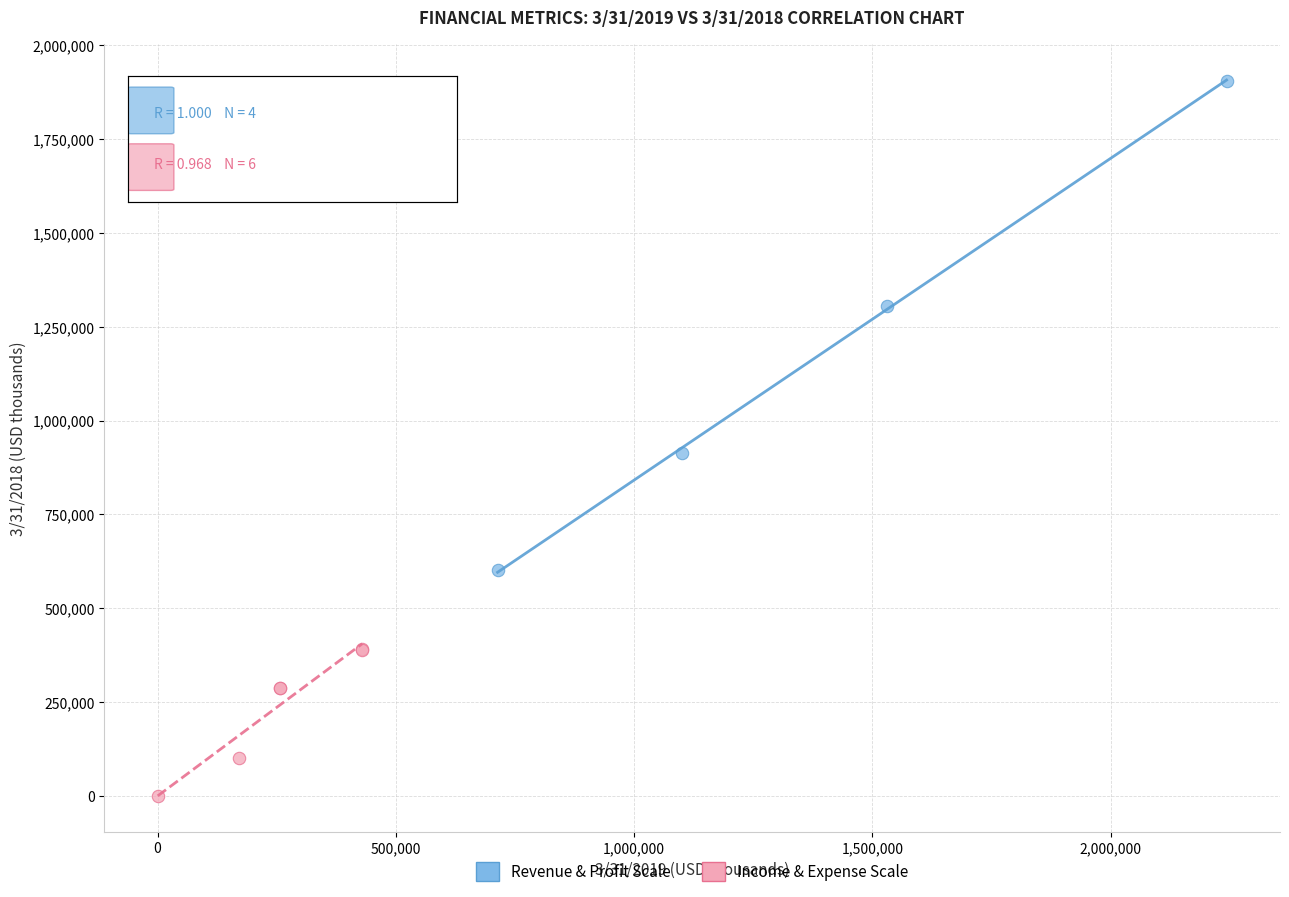

Which series contains the highest Y value?

Revenue & Profit Scale